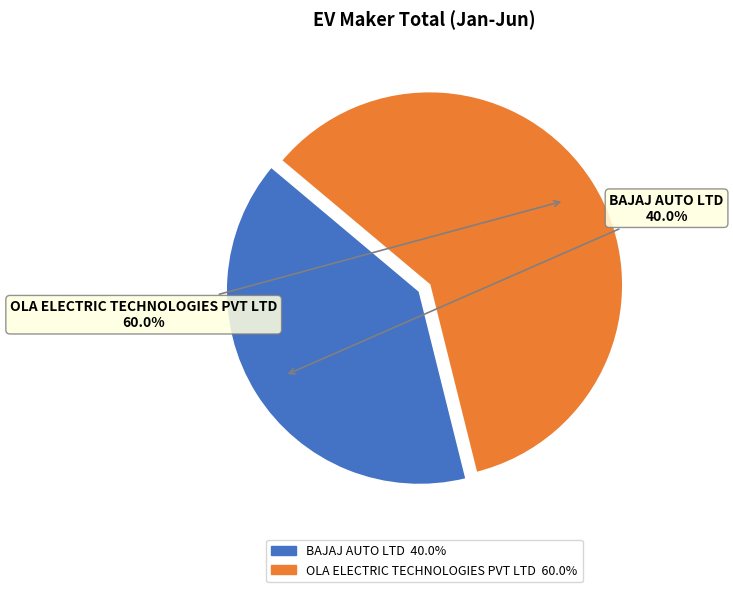

To the nearest percent, what is the combined percentage of OLA ELECTRIC TECHNOLOGIES PVT LTD and BAJAJ AUTO LTD?

100%